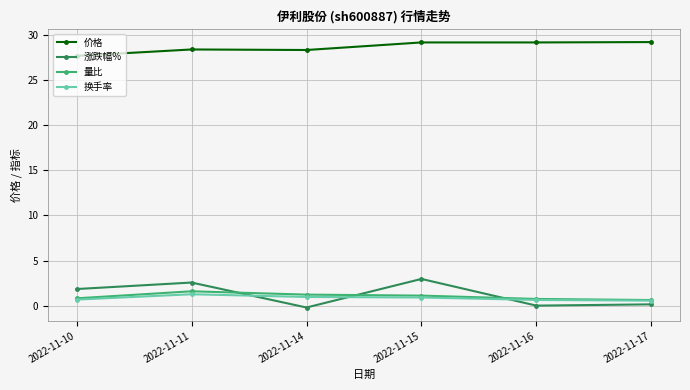

The 价格 series shows 28.4 at 2022-11-11. True or false?

True